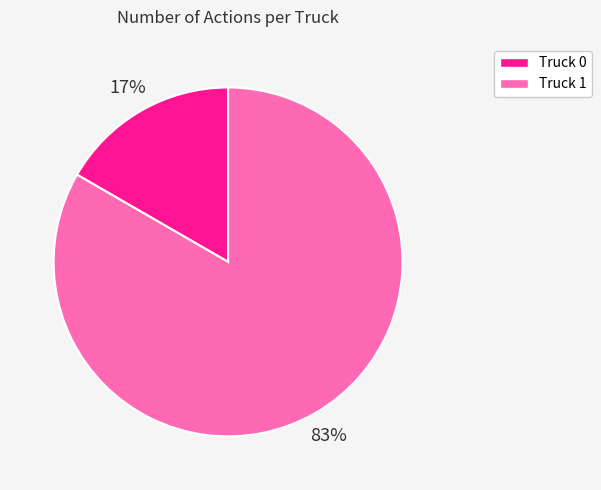

Which category has the smallest portion of the pie?

Truck 0